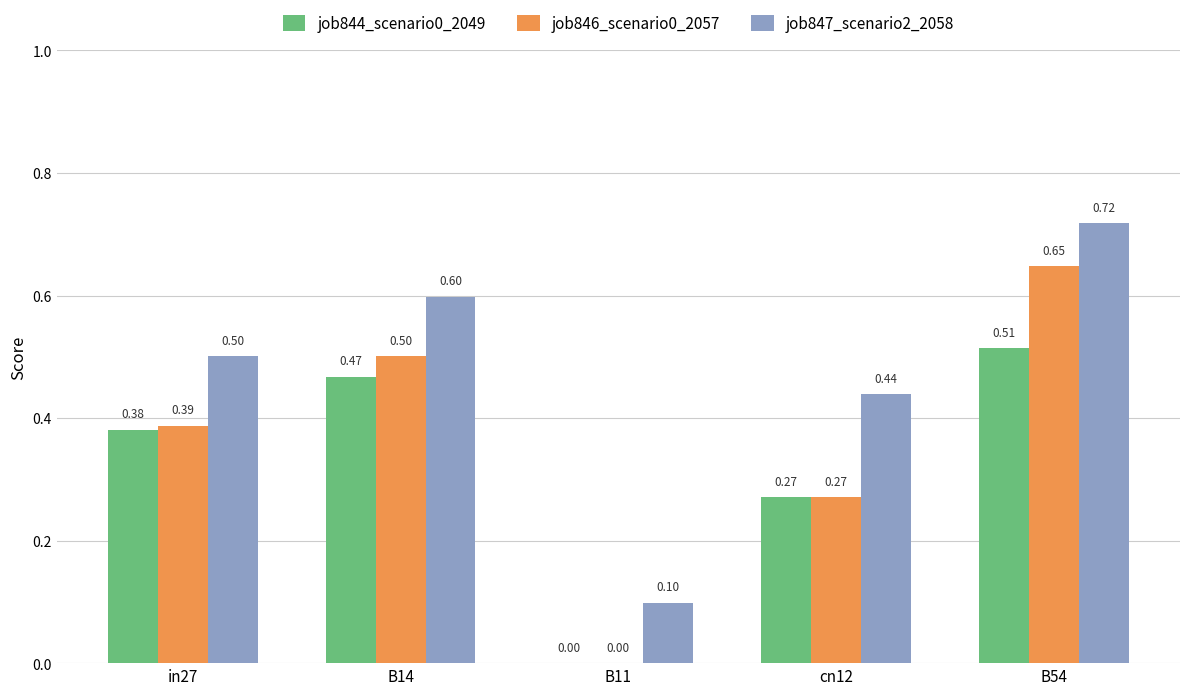

What is the sum of all job847_scenario2_2058 values?

2.4